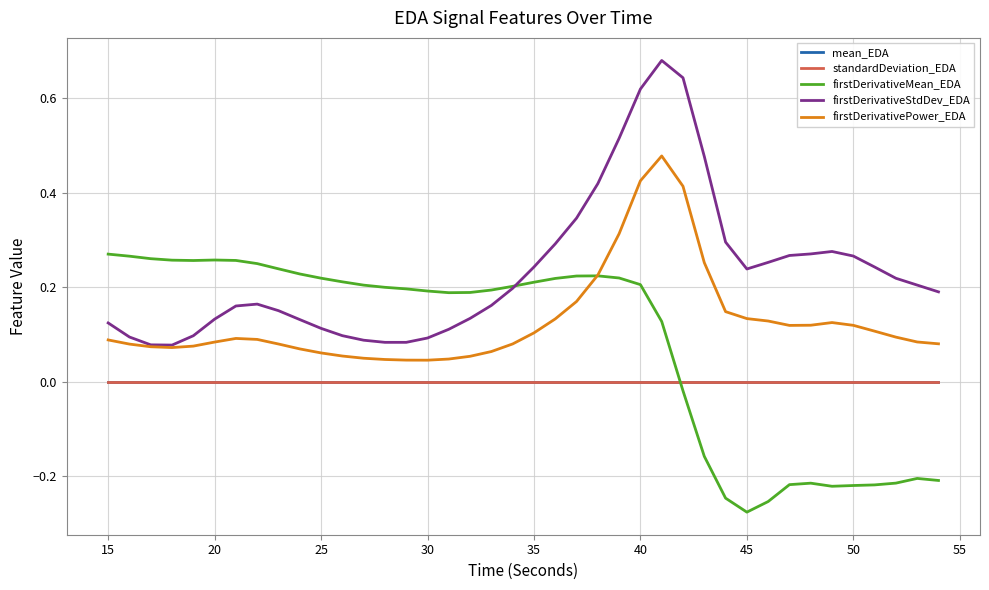

How many times do firstDerivativeMean_EDA and standardDeviation_EDA cross each other?

1